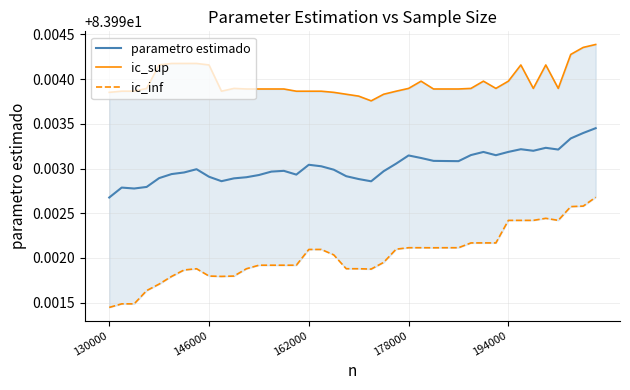

At which label is parametro estimado closest to 83?

130000